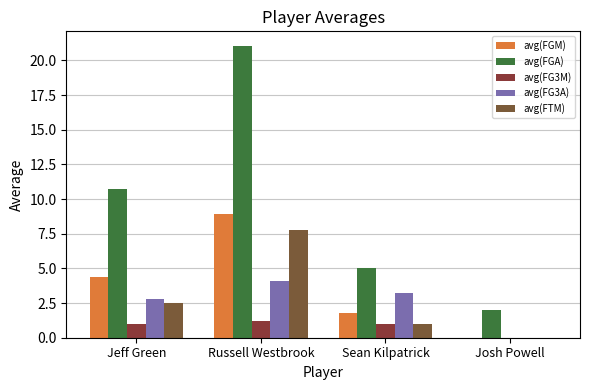

What is the sum of all avg(FTM) values?

11.3